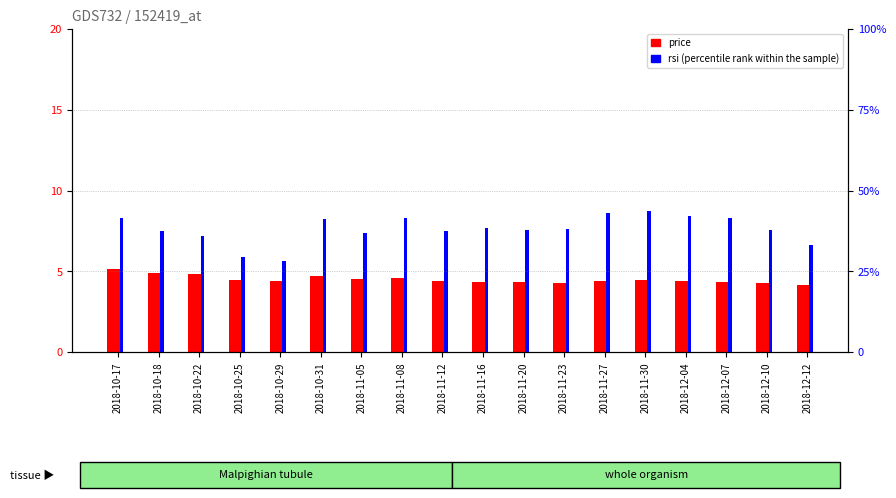

Reading right to left, transcribe all the data shown in this chart.

price: 4.2	4.3	4.4	4.4	4.5	4.4	4.3	4.3	4.4	4.4	4.6	4.5	4.7	4.4	4.5	4.8	4.9	5.2
rsi: 6.6	7.6	8.3	8.4	8.7	8.6	7.6	7.6	7.7	7.5	8.3	7.4	8.3	5.6	5.9	7.2	7.5	8.3